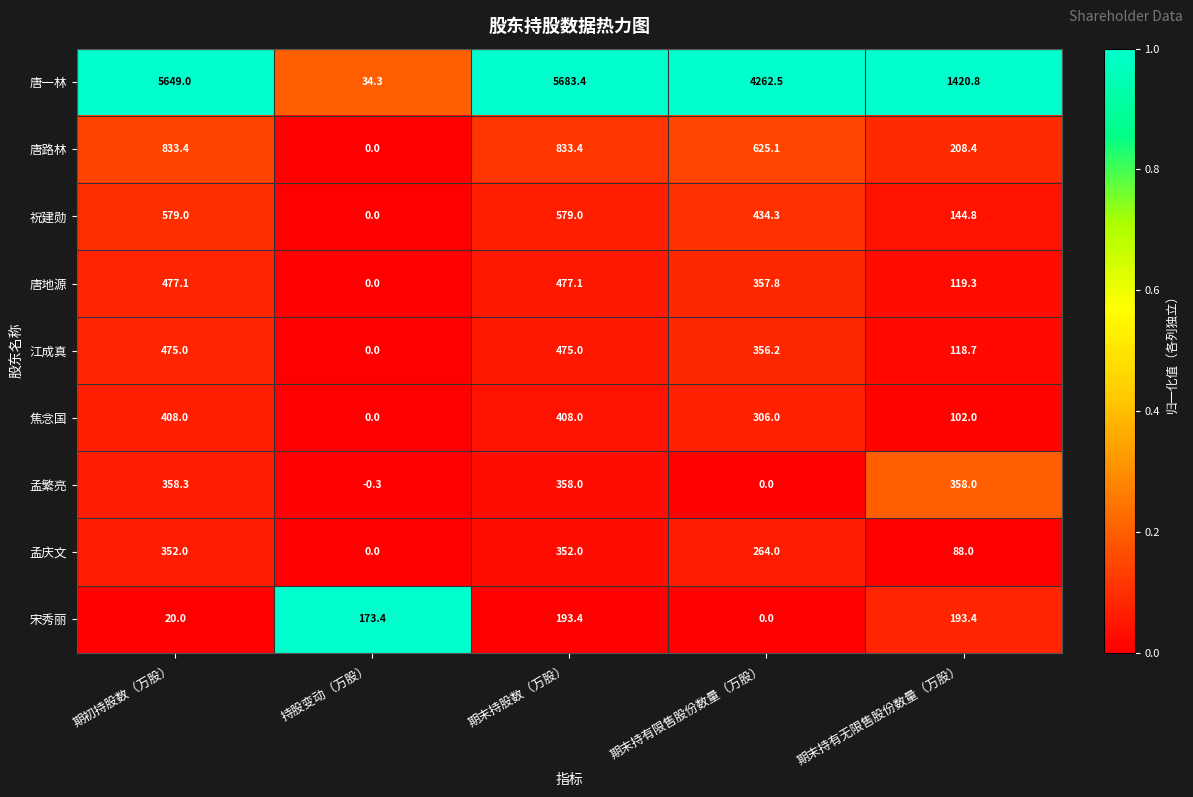

List the series in order of their peak value, highest first.

唐一林, 唐路林, 祝建勋, 唐地源, 江成真, 焦念国, 孟繁亮, 孟庆文, 宋秀丽